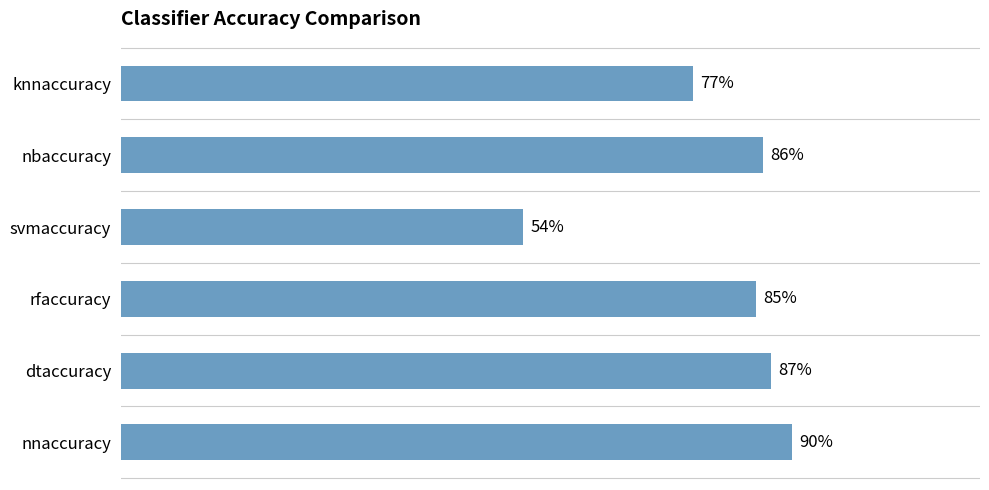

What is the maximum value shown in the chart?

0.9